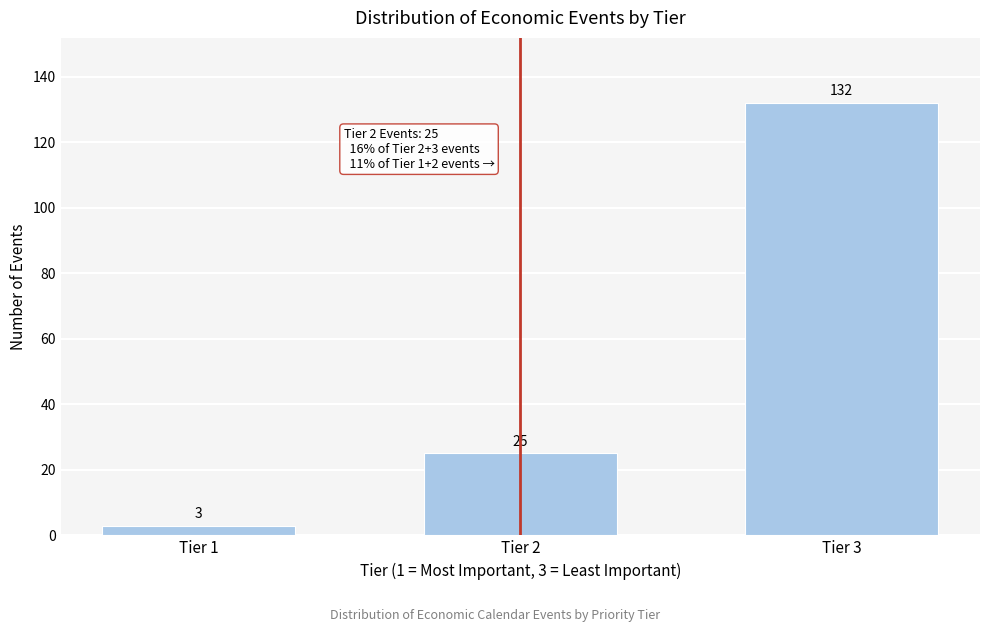

Reading left to right, extract all data points from this chart.

3	25	132